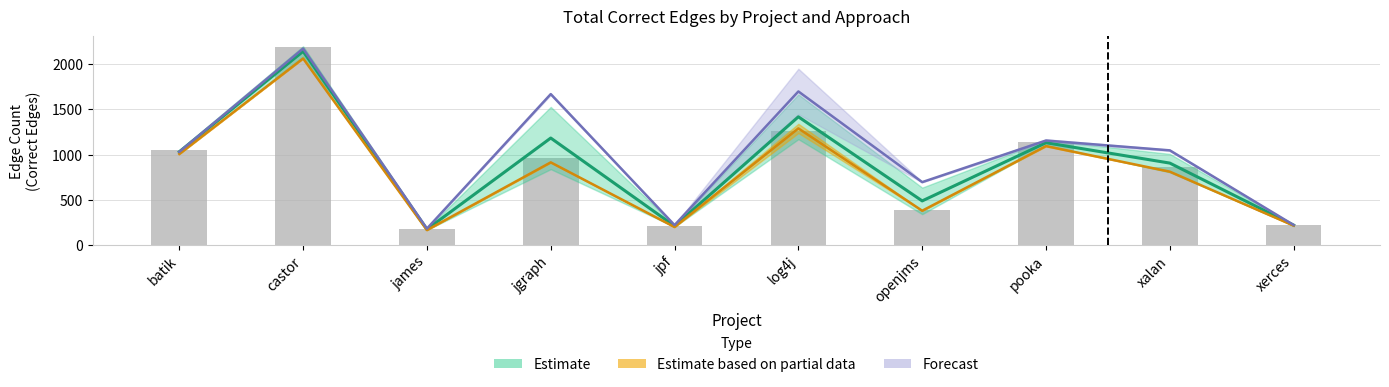

The value at pooka is 1602. True or false?

False